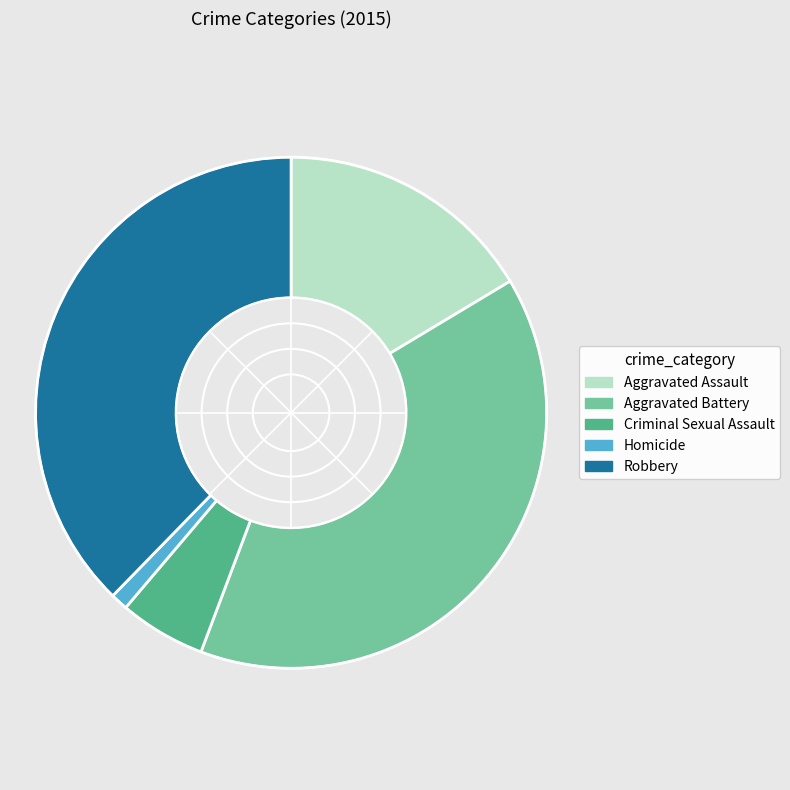

Between Criminal Sexual Assault and Aggravated Battery, which is larger?

Aggravated Battery